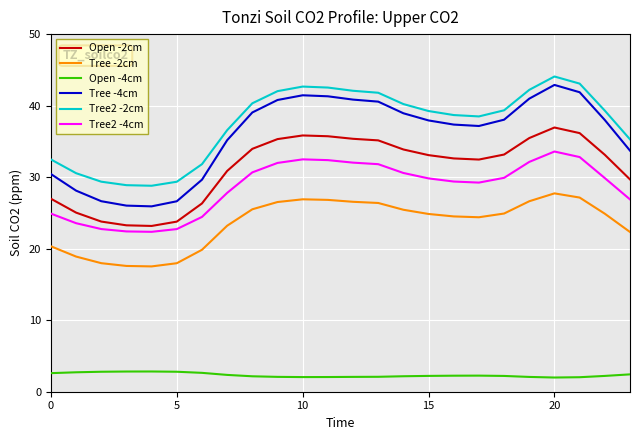

How many lines are shown in the chart?

6